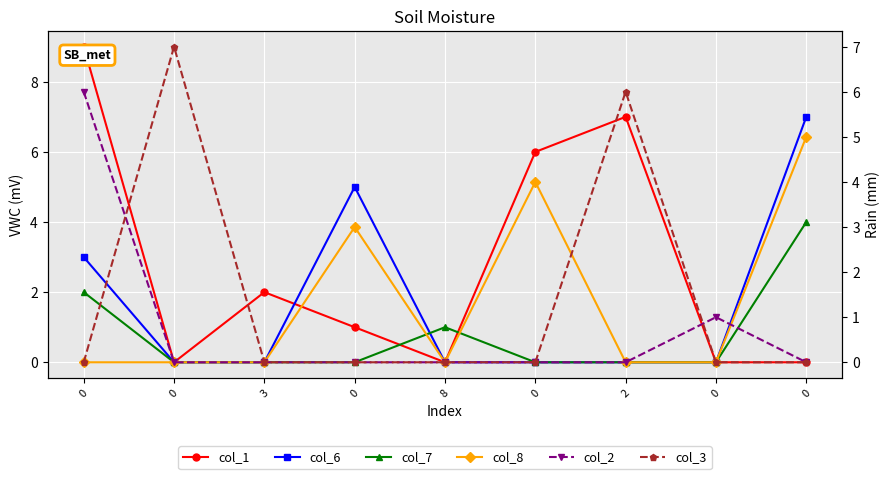

Reading left to right, list all the values displayed in this chart.

col_1: 0=9	0=0	3=2	0=1	8=0	0=6	2=7	0=0	0=0
col_6: 0=3	0=0	3=0	0=5	8=0	0=0	2=0	0=0	0=7
col_7: 0=2	0=0	3=0	0=0	8=1	0=0	2=0	0=0	0=4
col_8: 0=0	0=0	3=0	0=3	8=0	0=4	2=0	0=0	0=5
col_2: 0=6	0=0	3=0	0=0	8=0	0=0	2=0	0=1	0=0
col_3: 0=0	0=7	3=0	0=0	8=0	0=0	2=6	0=0	0=0